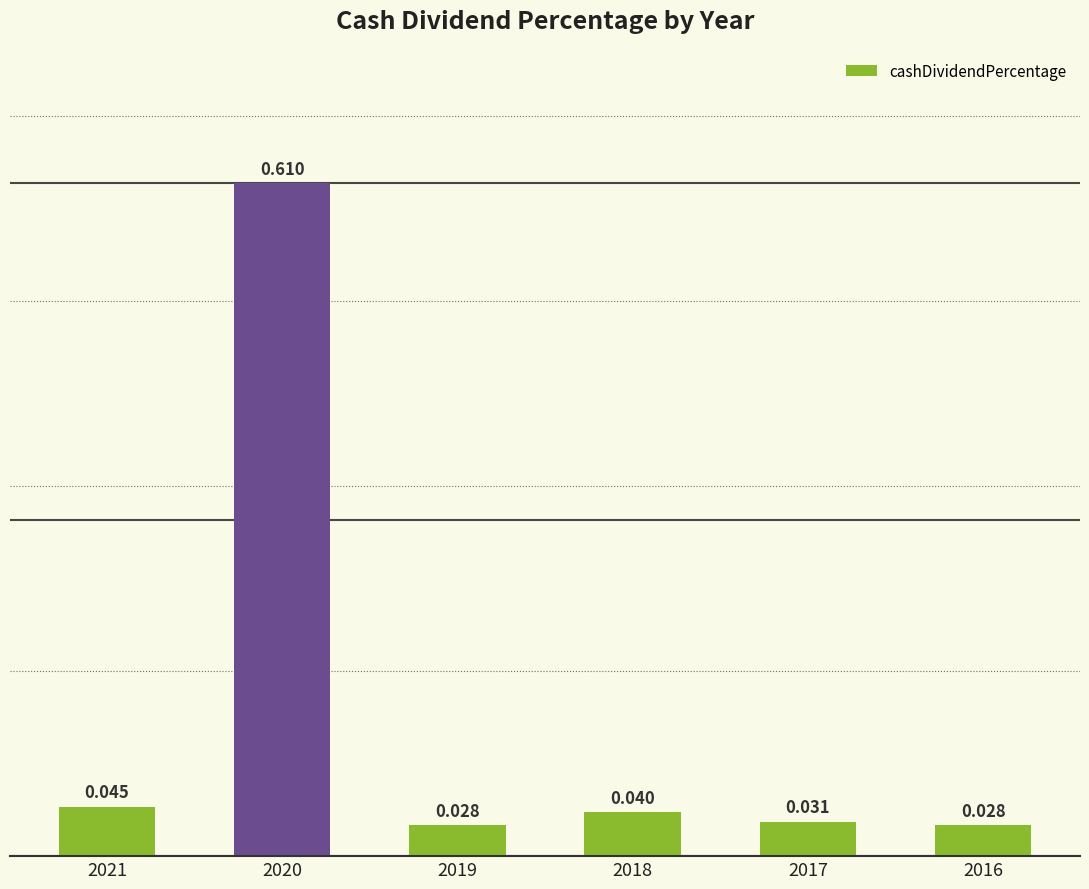

Reading left to right, extract all data points from this chart.

0.0	0.6	0.0	0.0	0.0	0.0